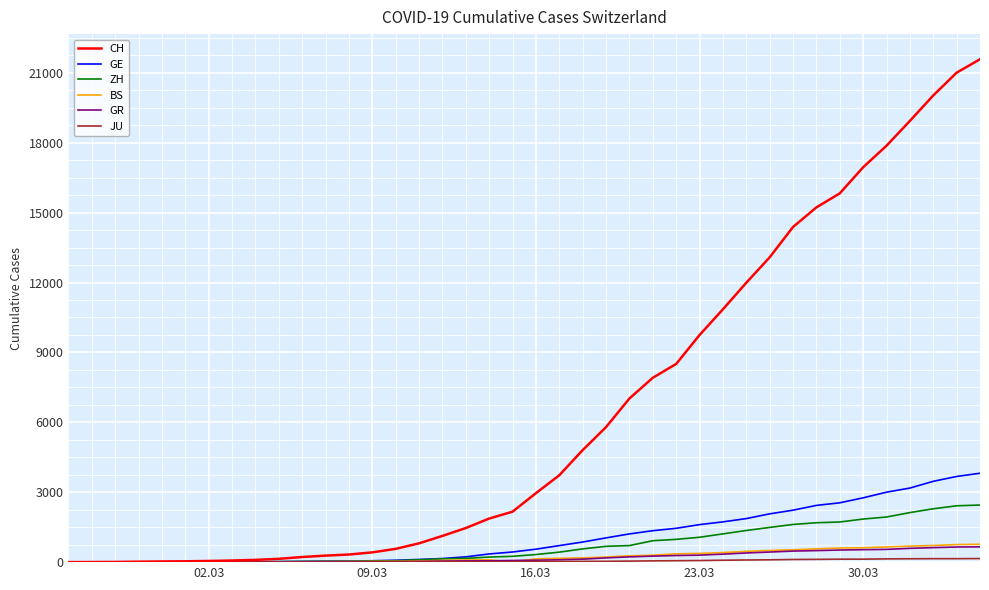

What is the maximum value shown in the chart?

21582